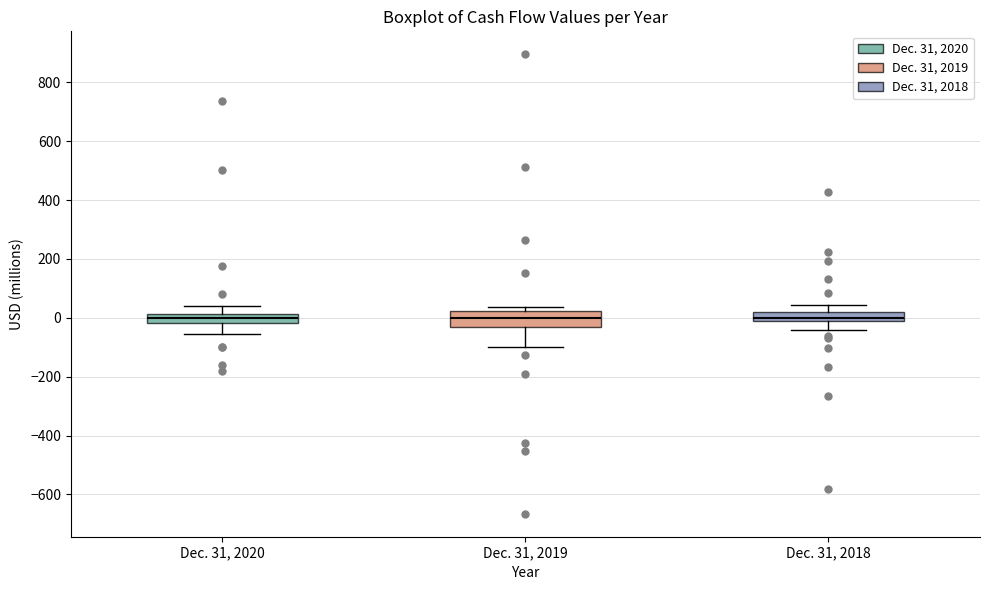

Where is the upper edge of the box for Dec. 31, 2020 on the y-axis? The values are not printed on the chart, so give them approximately, as read against the axis.

20